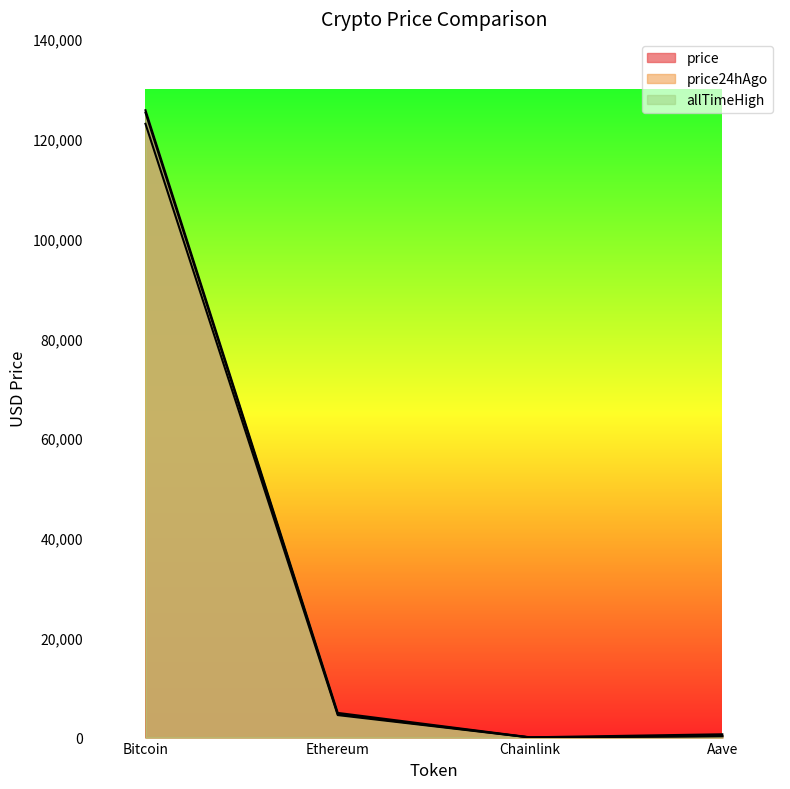

How many lines are shown in the chart?

3